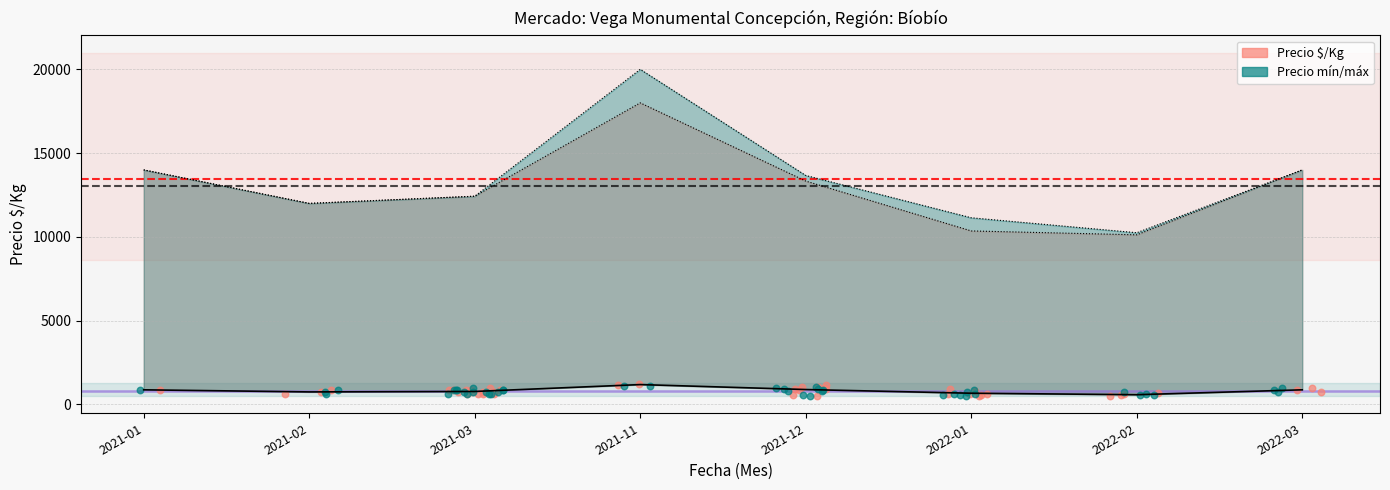

Which series has the largest Y range (max minus min)?

Precio máximo